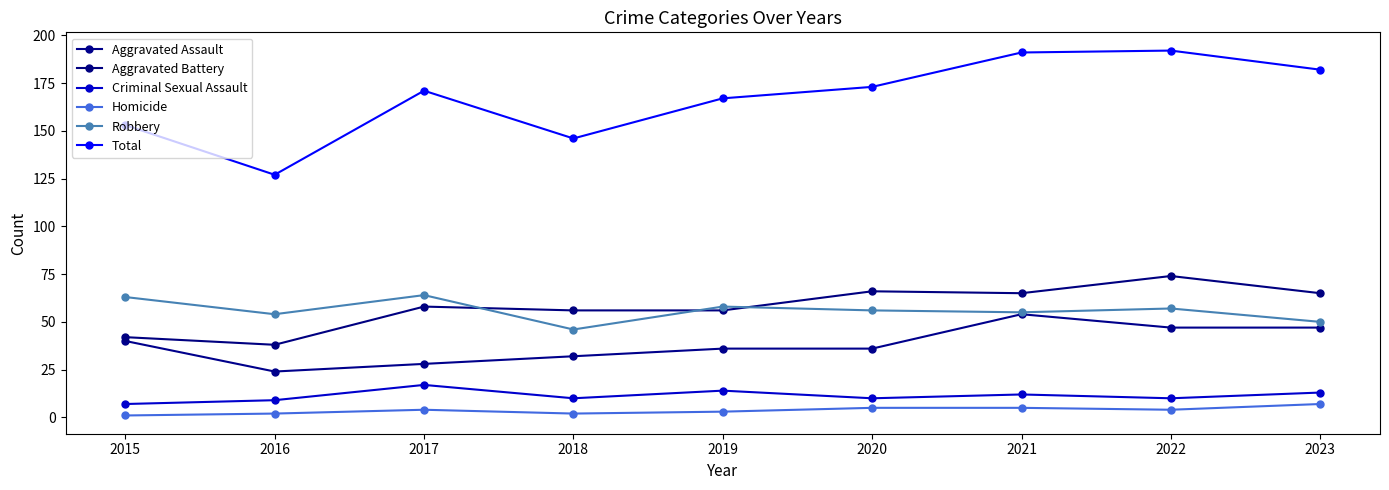

What is the average value of the Homicide series?

4